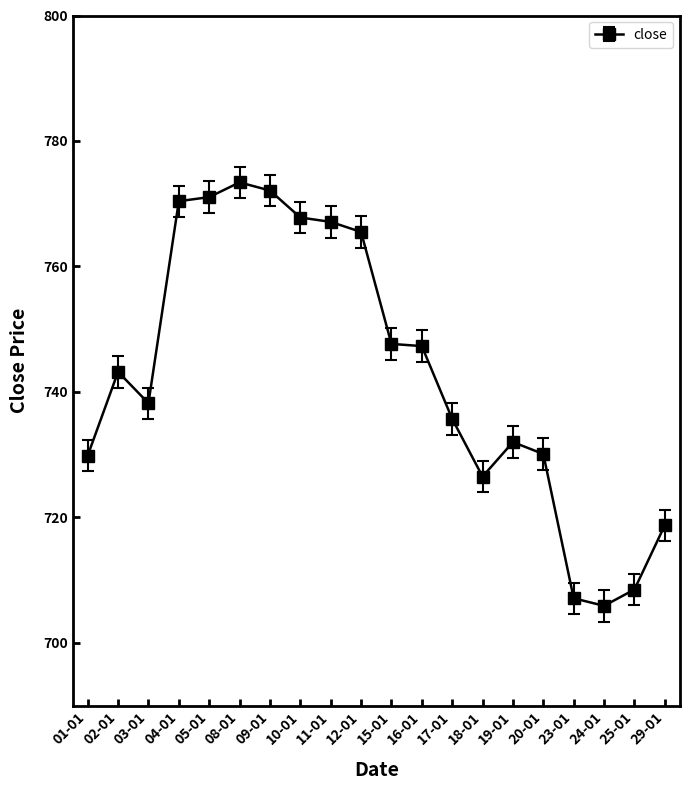

The value at 04-01 is 204.2. True or false?

False